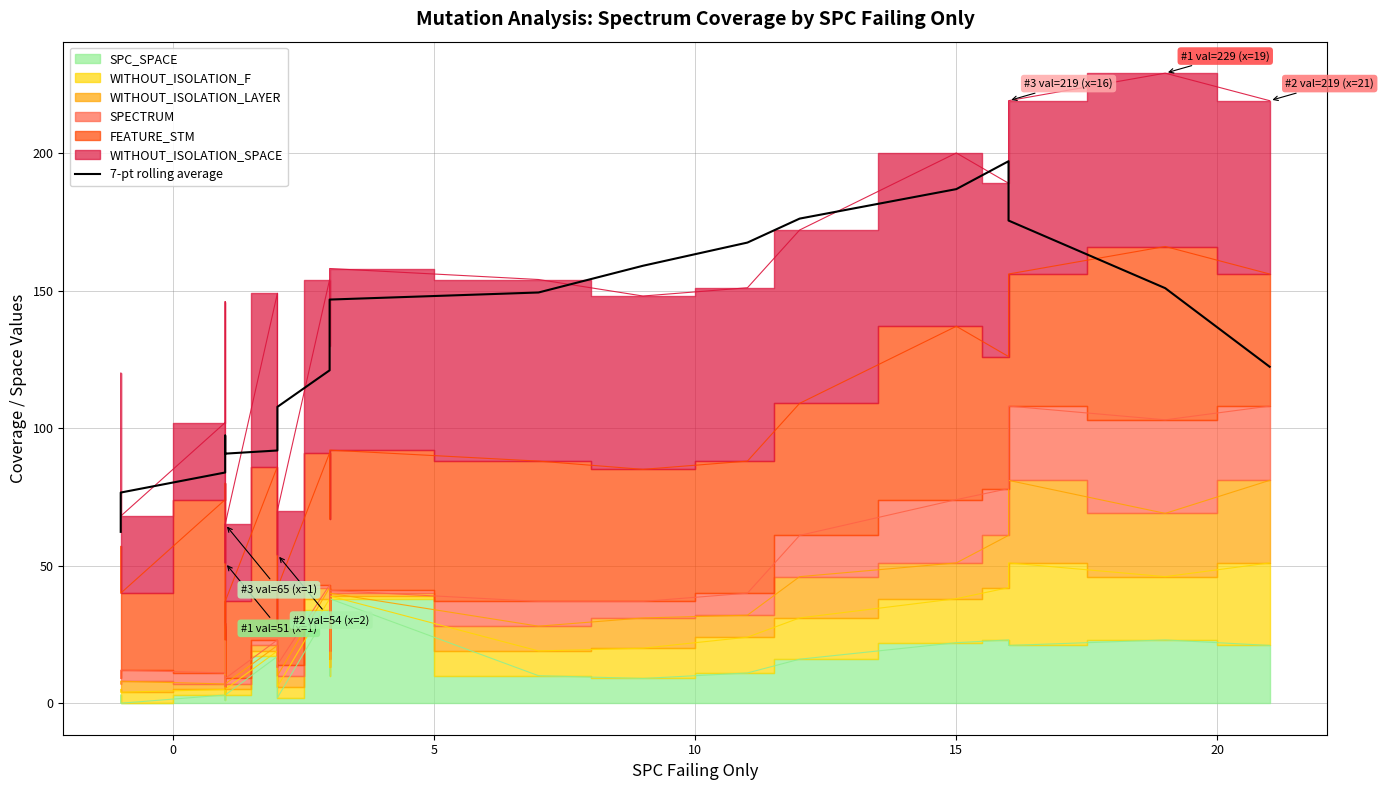

Reading left to right, transcribe all the data shown in this chart.

62.3	76.6	83.9	93.1	97.3	95.3	90.7	91.9	96.4	107.7	121.0	121.7	135.1	146.7	149.3	159.0	167.4	176.1	186.9	197.0	175.4	150.9	122.3